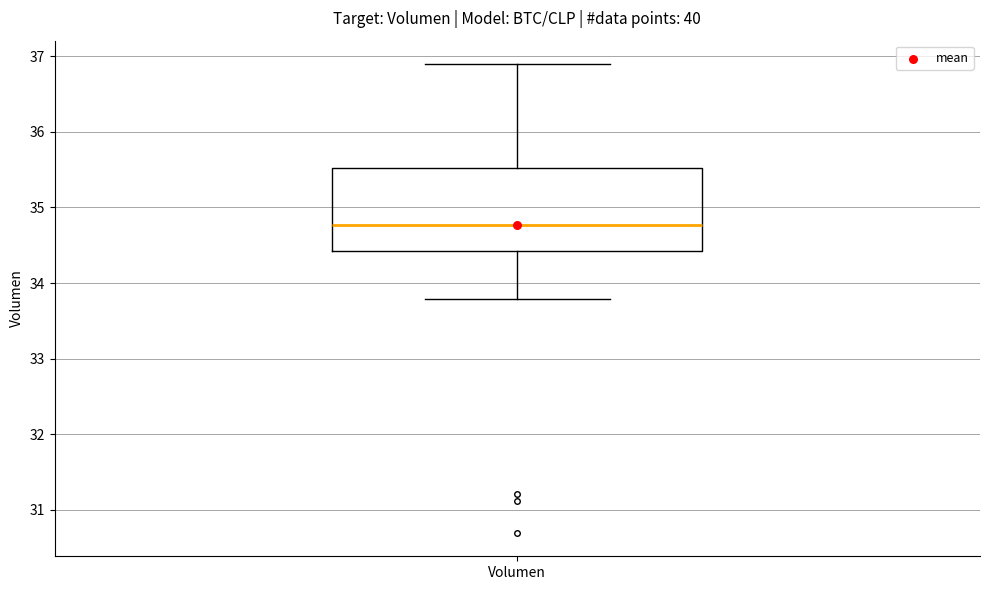

Where does the median line of the box for Volumen sit on the y-axis? The values are not printed on the chart, so give them approximately, as read against the axis.

34.8